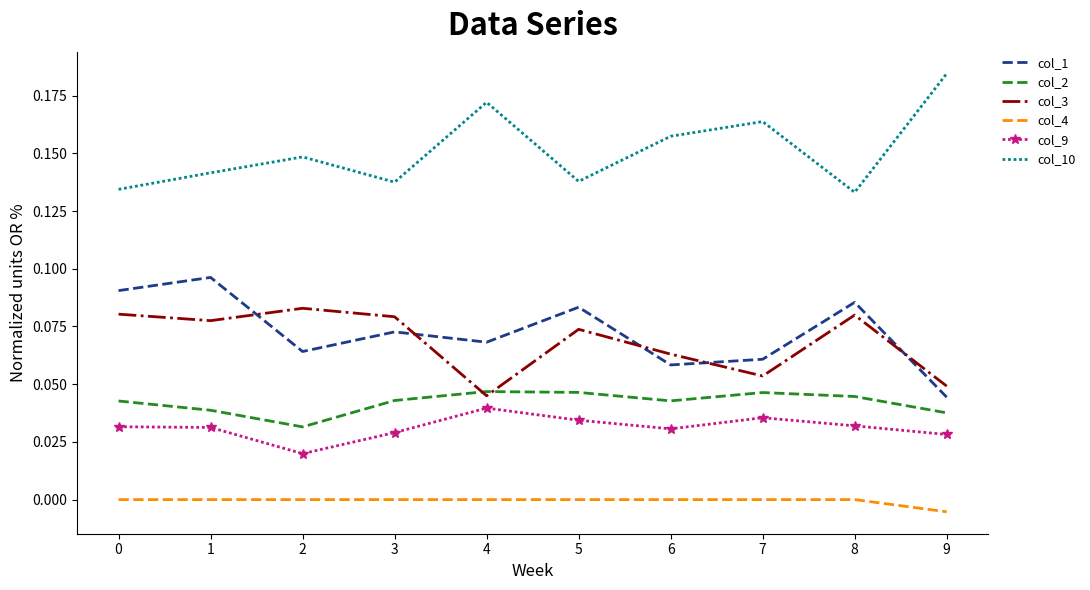

Which series has the largest total across all categories?

col_10